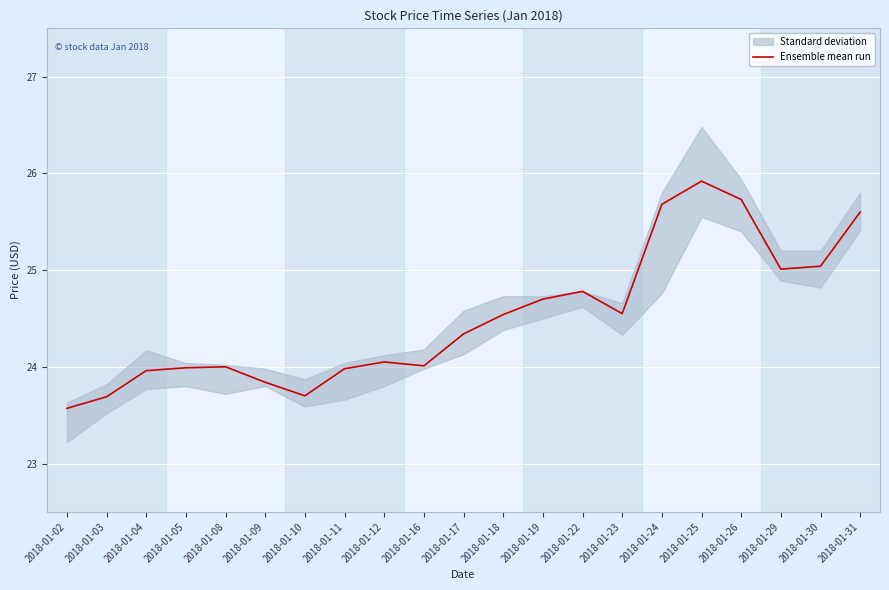

True or false: Ensemble mean run has a value of 23.7 at 2018-01-10.

True